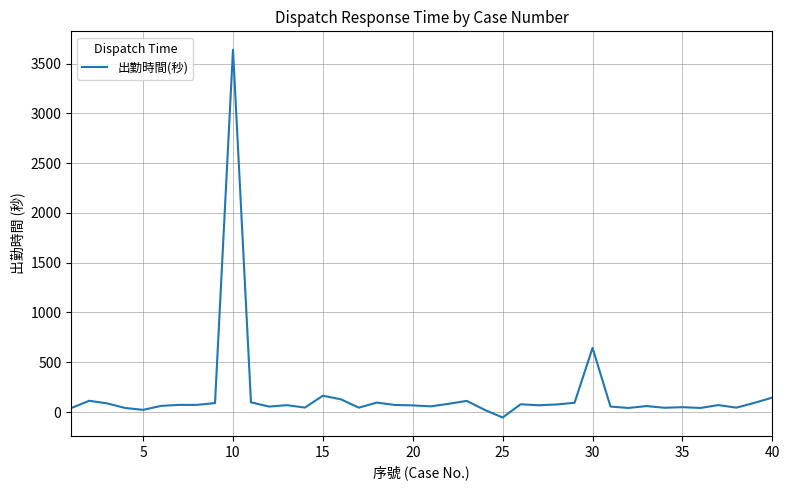

What is the maximum value shown in the chart?

3639